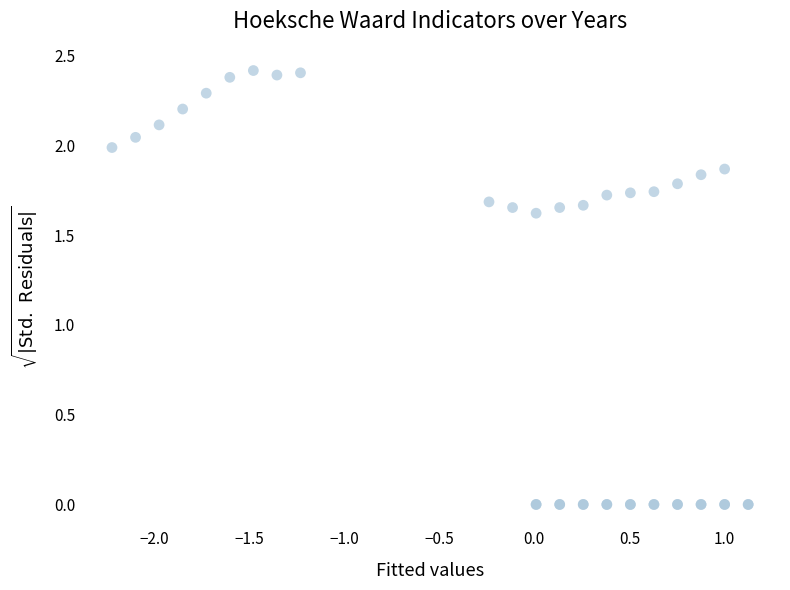

What Y value in the scatter plot is closest to 1?

1.6